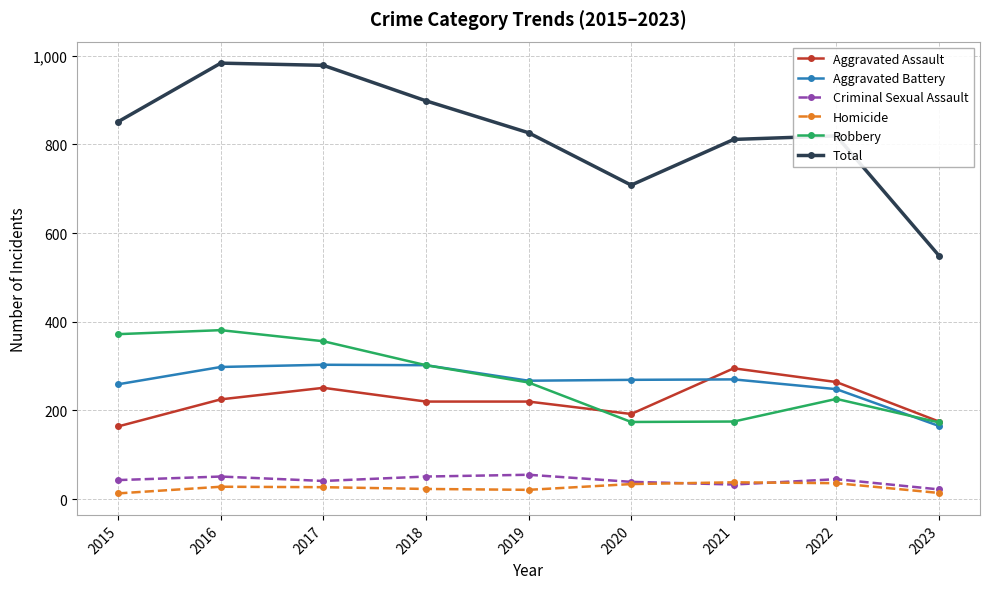

Does the chart display data point markers on the line(s)?

Yes